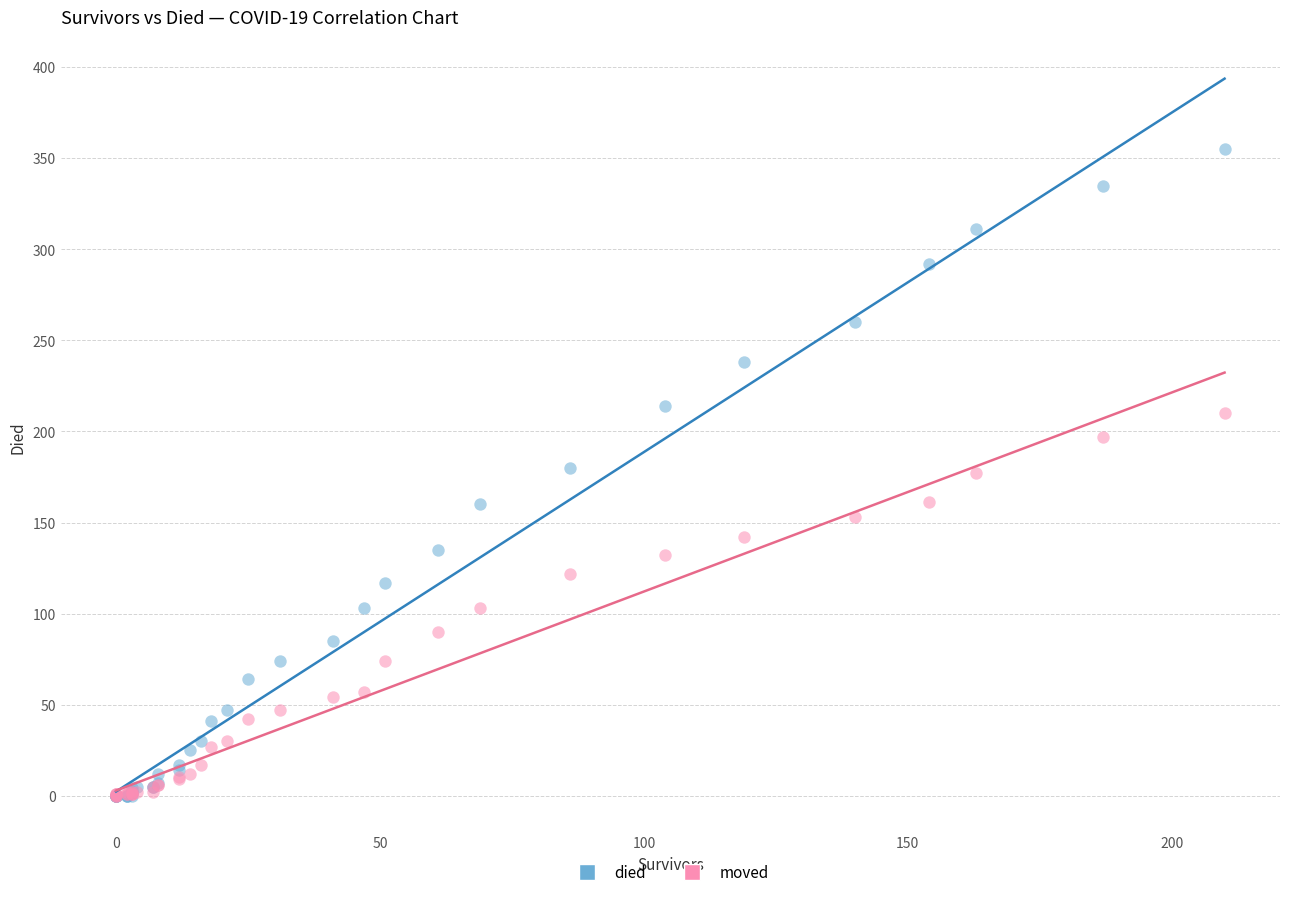

What are all the series names shown in the legend?

died, moved